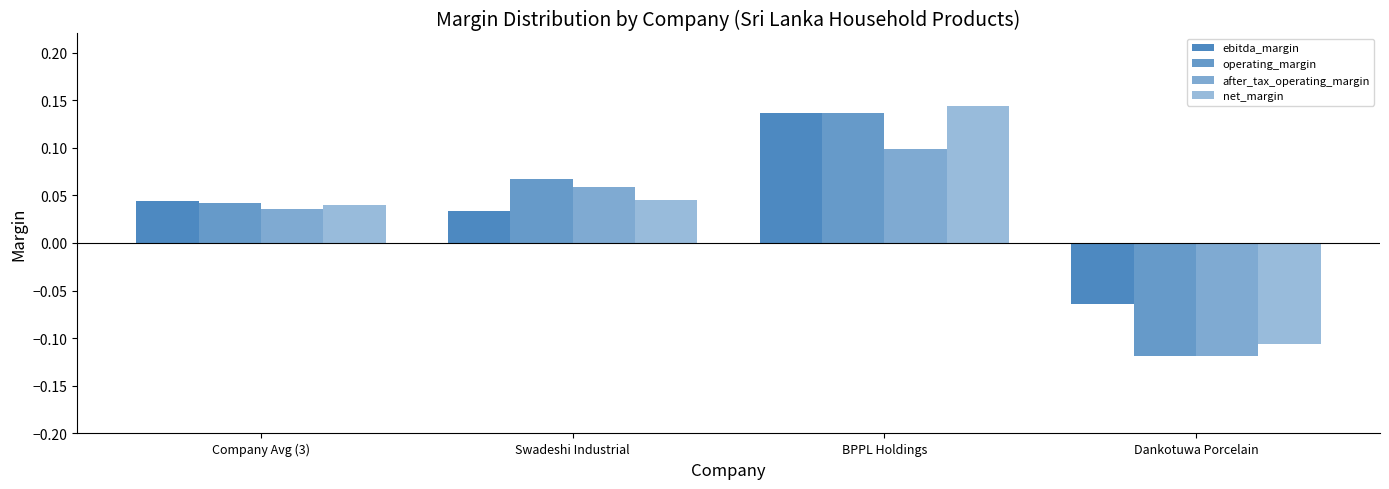

At how many categories does at least one series exceed 0?

3